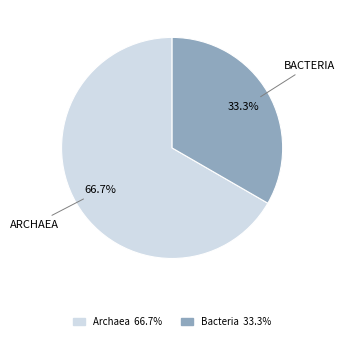

Between Bacteria 33.3% and Archaea 66.7%, which is larger?

Archaea 66.7%